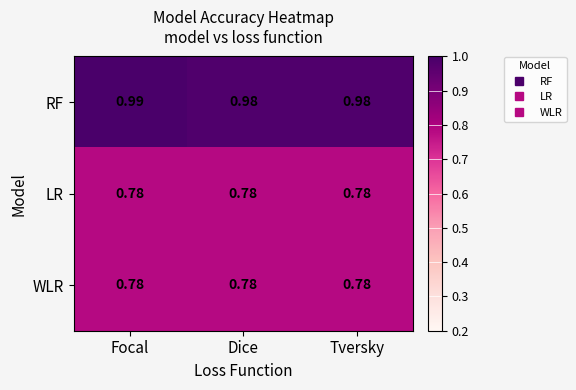

What is the total value across all series at Dice?

2.5